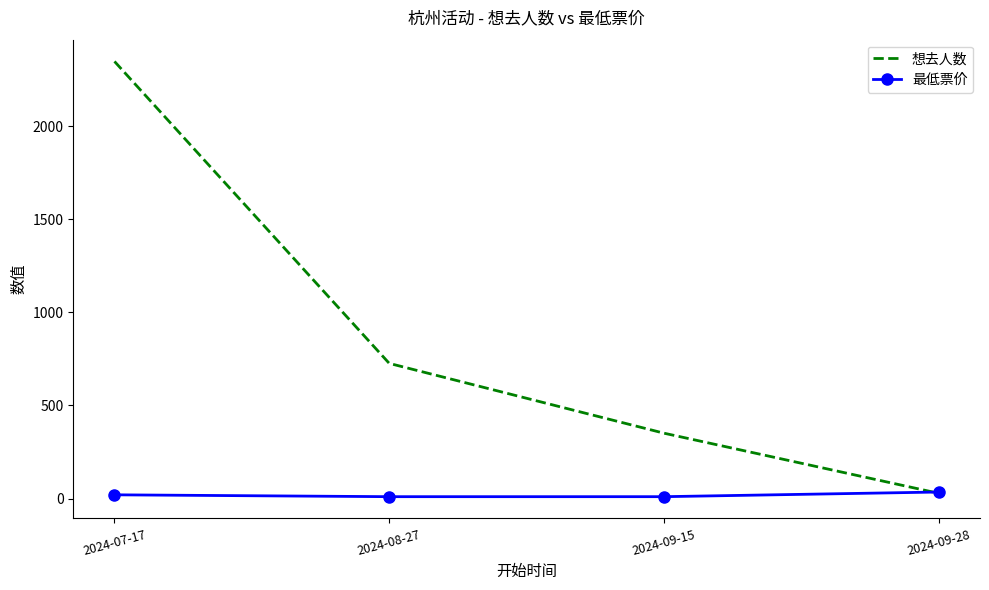

Is it true that 最低票价 equals 10 at 2024-09-15?

True